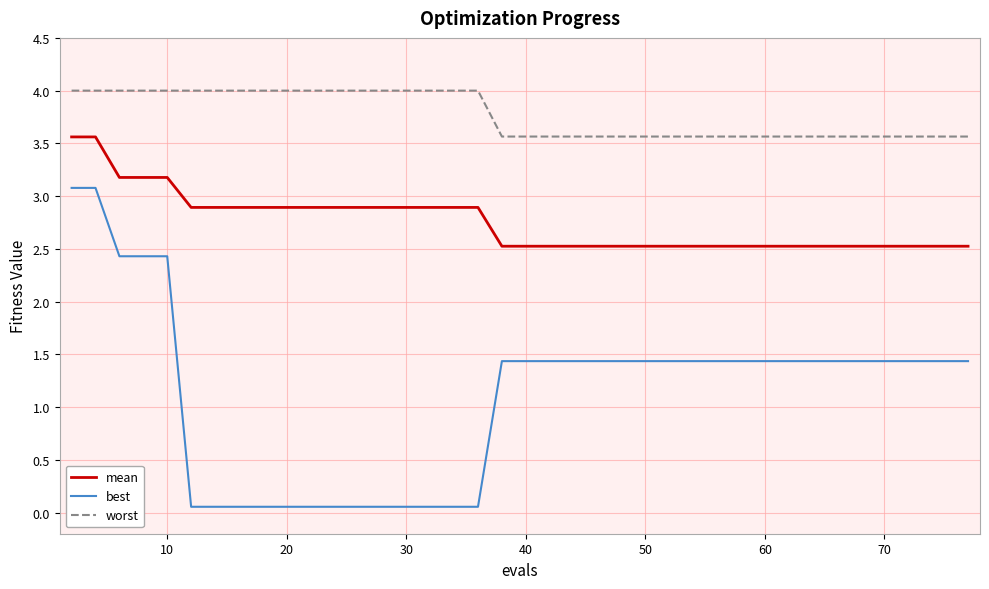

List the series in order of their peak value, highest first.

worst, mean, best